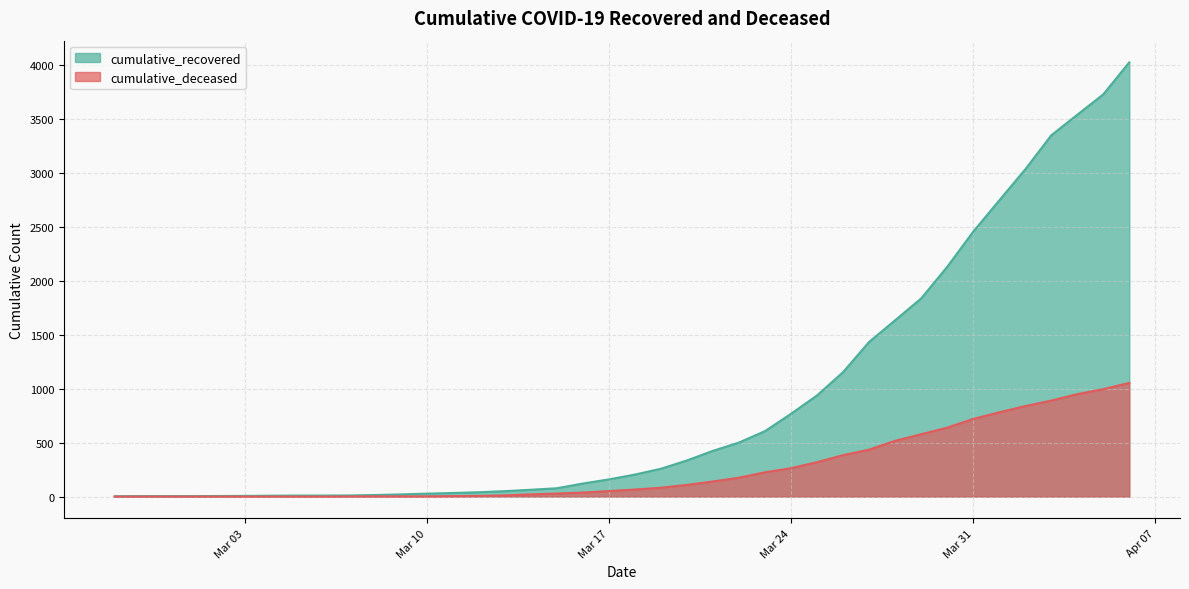

What is the sum of all cumulative_recovered values?

35775